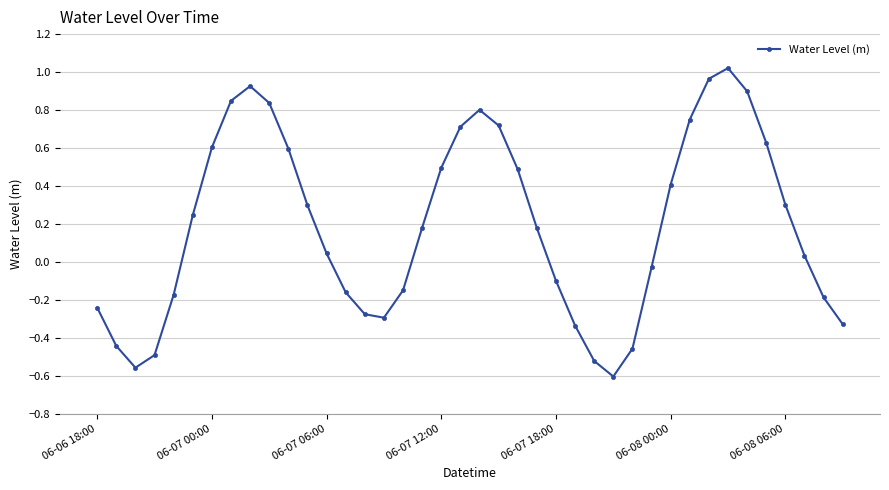

How many interior local peaks (higher than both neighbors) does the data have?

3